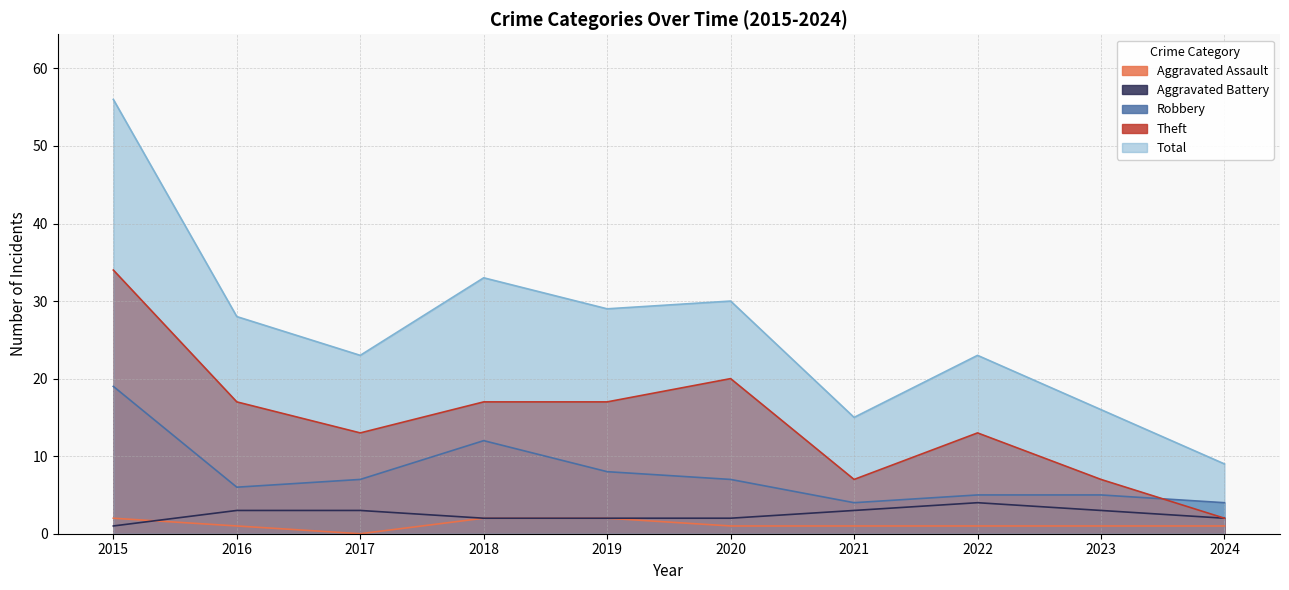

Reading right to left, list all the values displayed in this chart.

Aggravated Assault: 1	1	1	1	1	2	2	0	1	2
Aggravated Battery: 2	3	4	3	2	2	2	3	3	1
Robbery: 4	5	5	4	7	8	12	7	6	19
Theft: 2	7	13	7	20	17	17	13	17	34
Total: 9	16	23	15	30	29	33	23	28	56